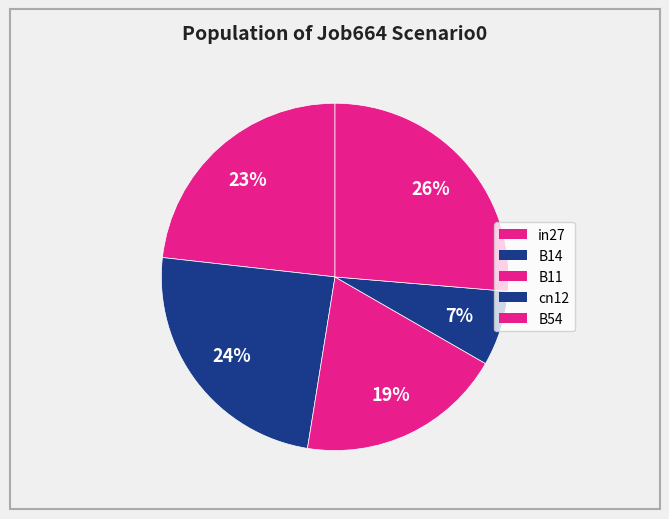

To the nearest percent, what portion does cn12 represent?

7%